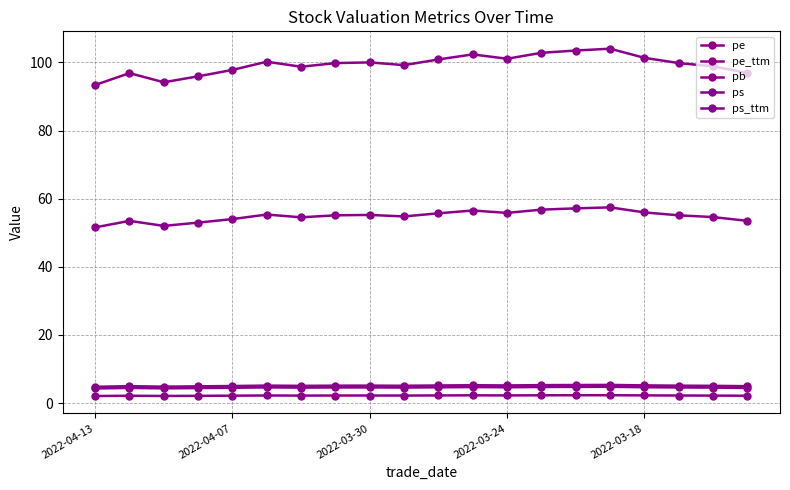

How many categories are shown in the chart?

20